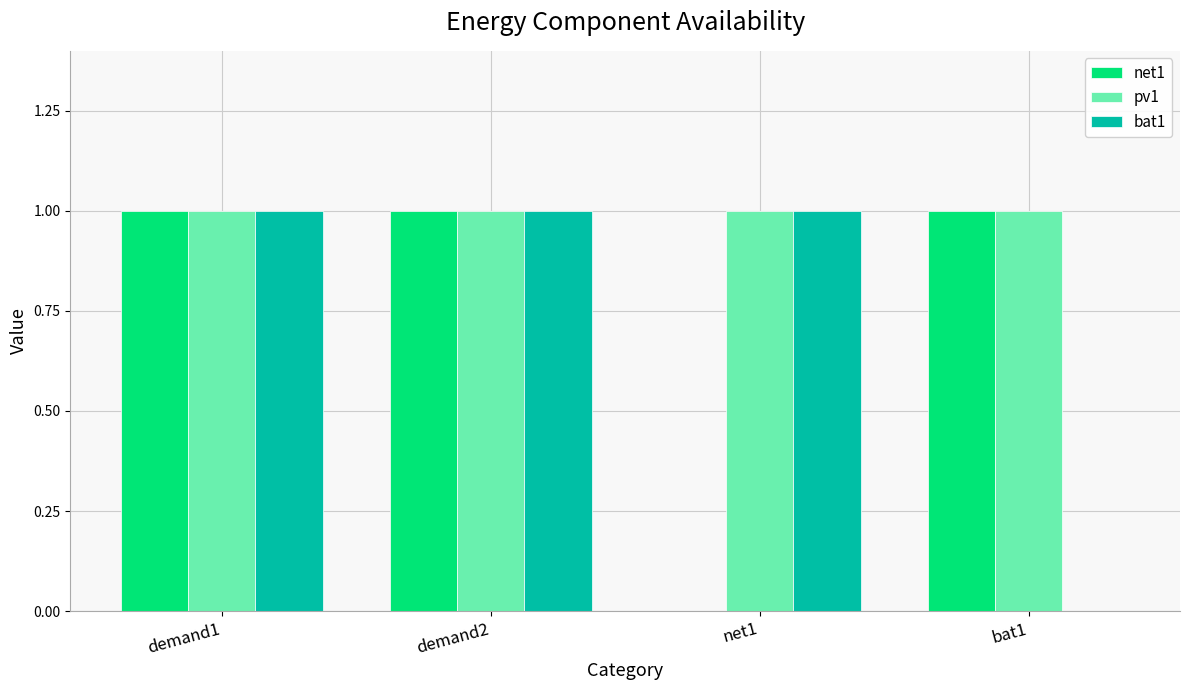

Count the bat1 values in the range 1 to 2.

3